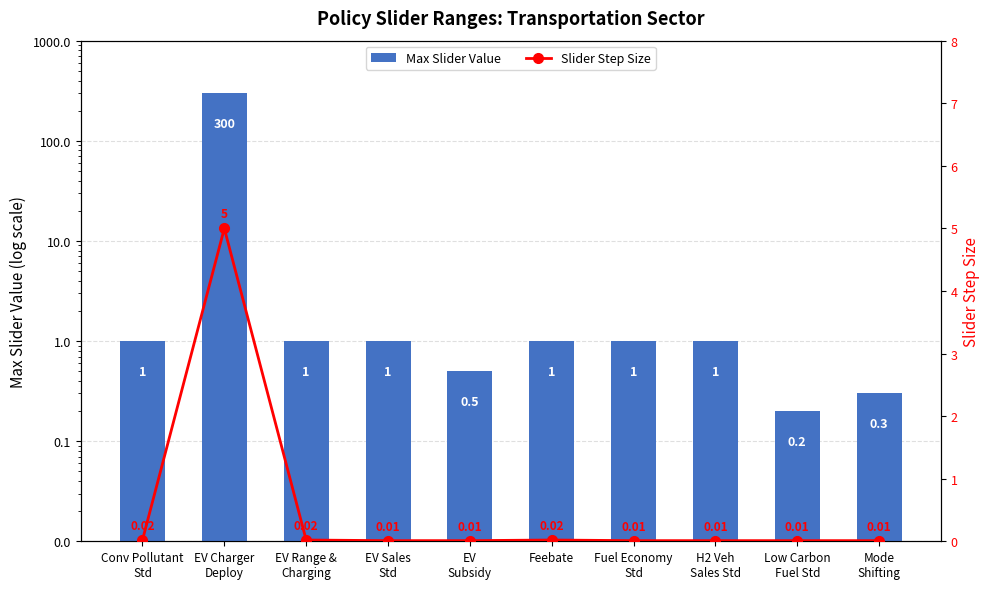

Reading left to right, list all the values displayed in this chart.

Max Slider Value: Conv Pollutant
Std=1.0	EV Charger
Deploy=300.0	EV Range &
Charging=1.0	EV Sales
Std=1.0	EV
Subsidy=0.5	Feebate=1.0	Fuel Economy
Std=1.0	H2 Veh
Sales Std=1.0	Low Carbon
Fuel Std=0.2	Mode
Shifting=0.3
Slider Step Size: Conv Pollutant
Std=0.0	EV Charger
Deploy=5.0	EV Range &
Charging=0.0	EV Sales
Std=0.0	EV
Subsidy=0.0	Feebate=0.0	Fuel Economy
Std=0.0	H2 Veh
Sales Std=0.0	Low Carbon
Fuel Std=0.0	Mode
Shifting=0.0